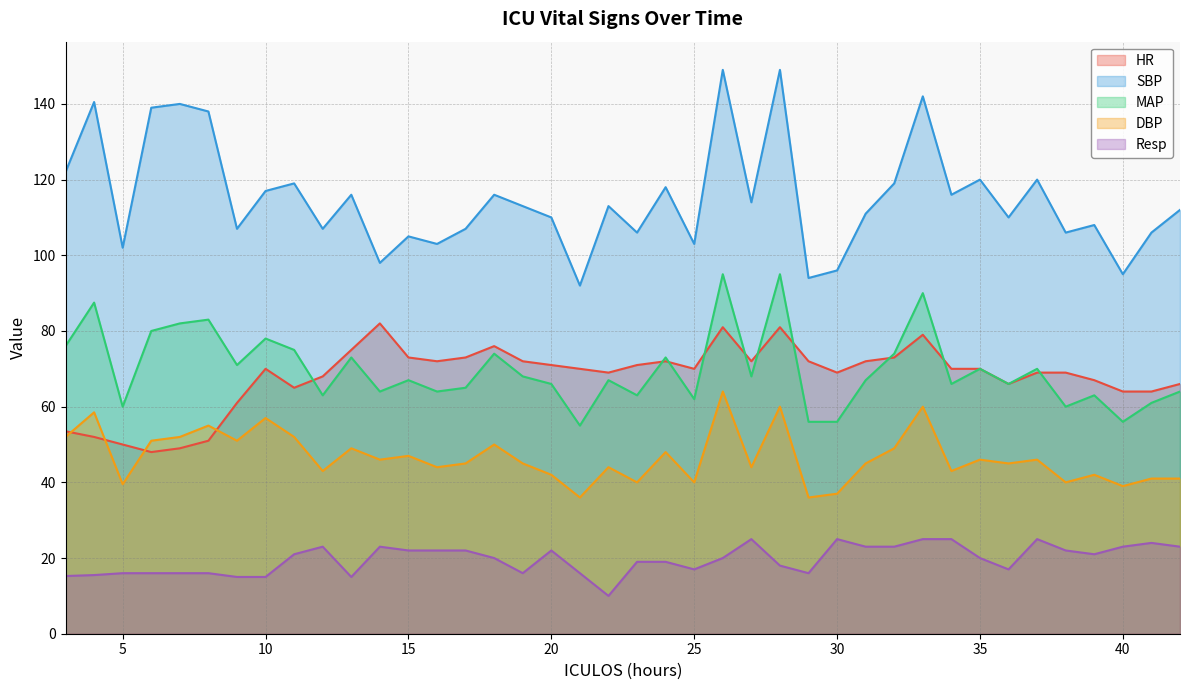

True or false: SBP and DBP intersect in this chart.

False